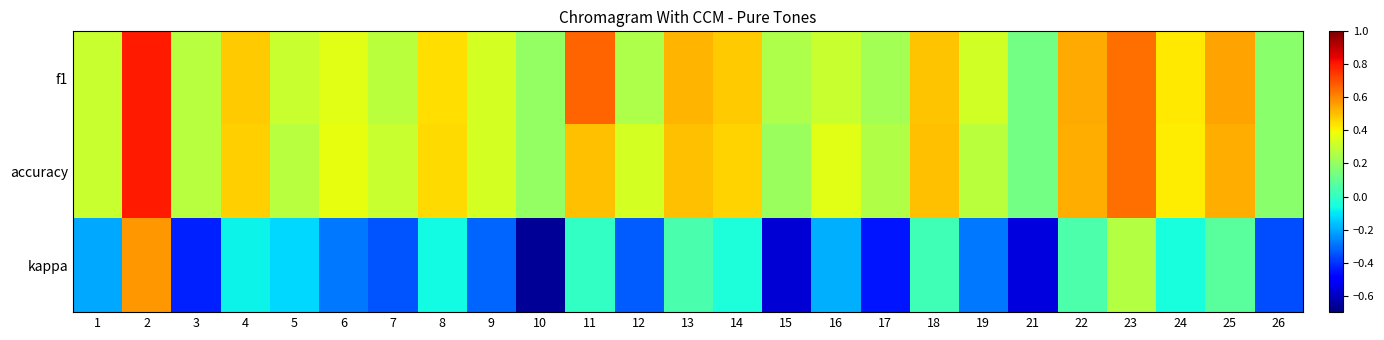

What is the difference between the highest and lowest values at 11?

0.7